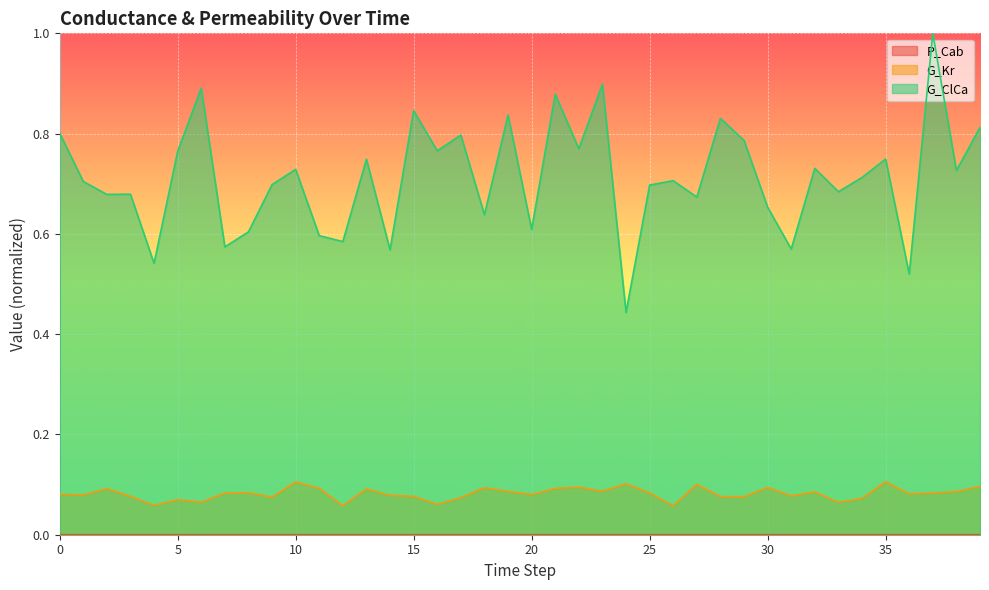

True or false: G_ClCa and G_Kr intersect in this chart.

False